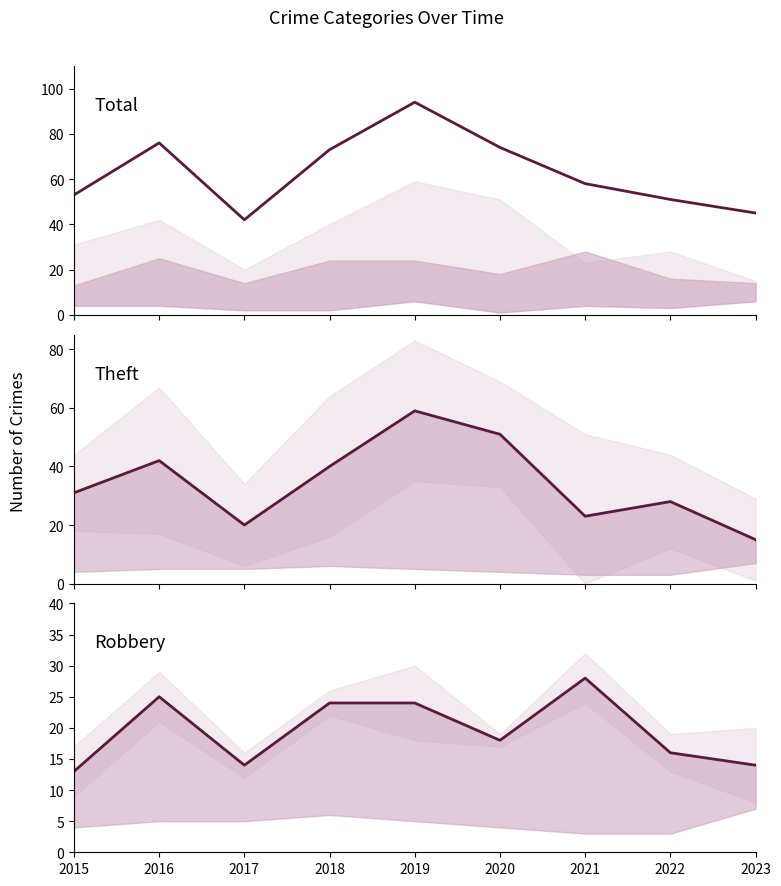

At which label does Robbery reach its minimum?

2015